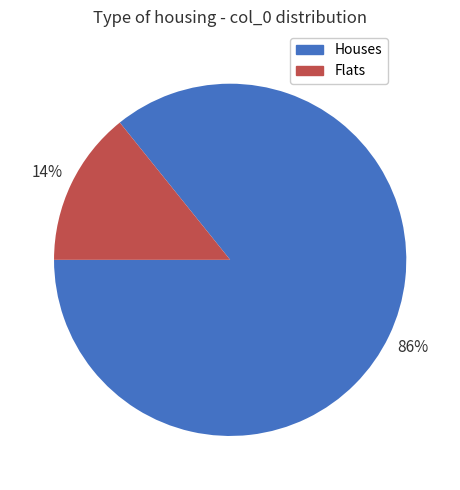

To the nearest percent, what is the difference between the largest and smallest slice percentages?

72%